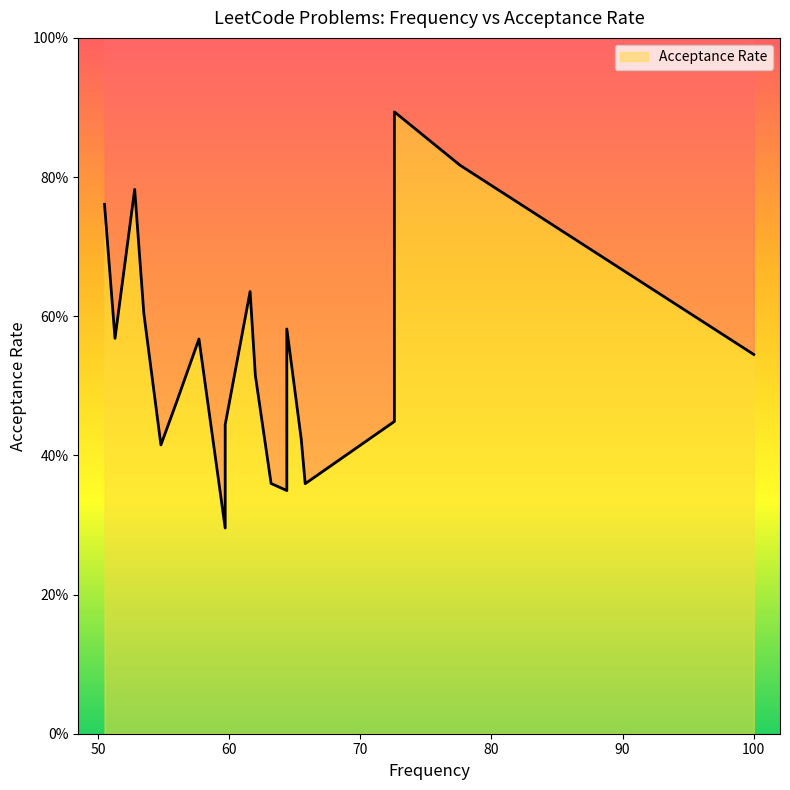

At which category does the chart reach its minimum across all series?

59.7